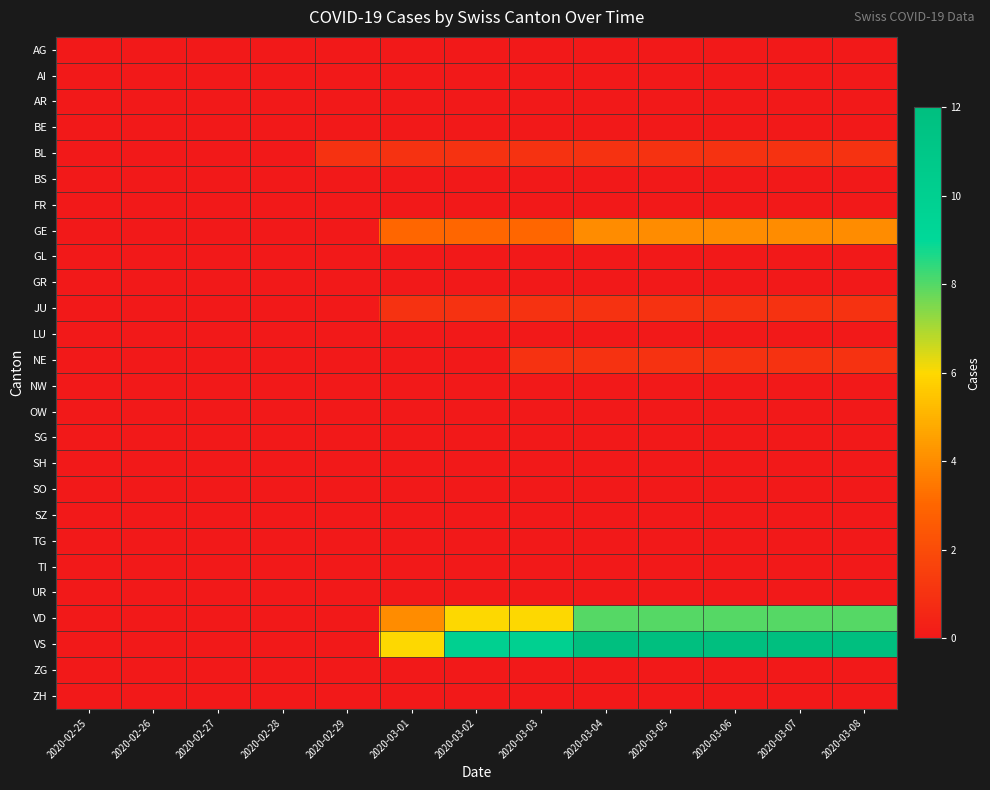

Between 2020-03-04 and 2020-02-29, which is larger?

2020-03-04